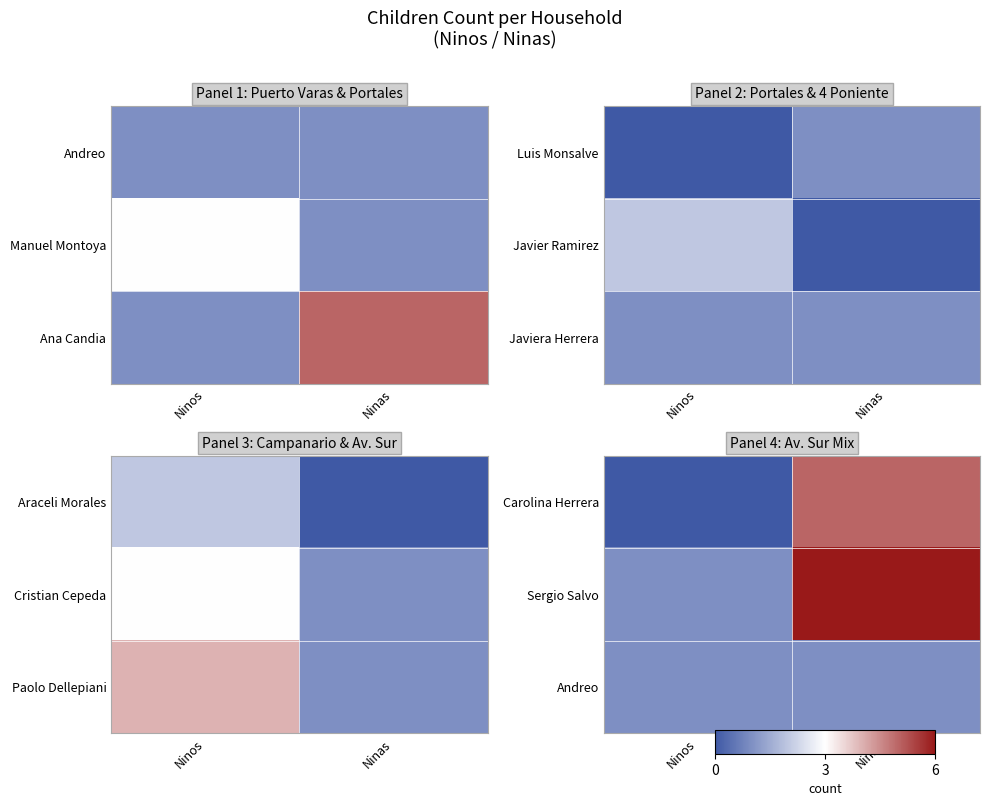

What is the difference between the highest and lowest values at Ninos?

1